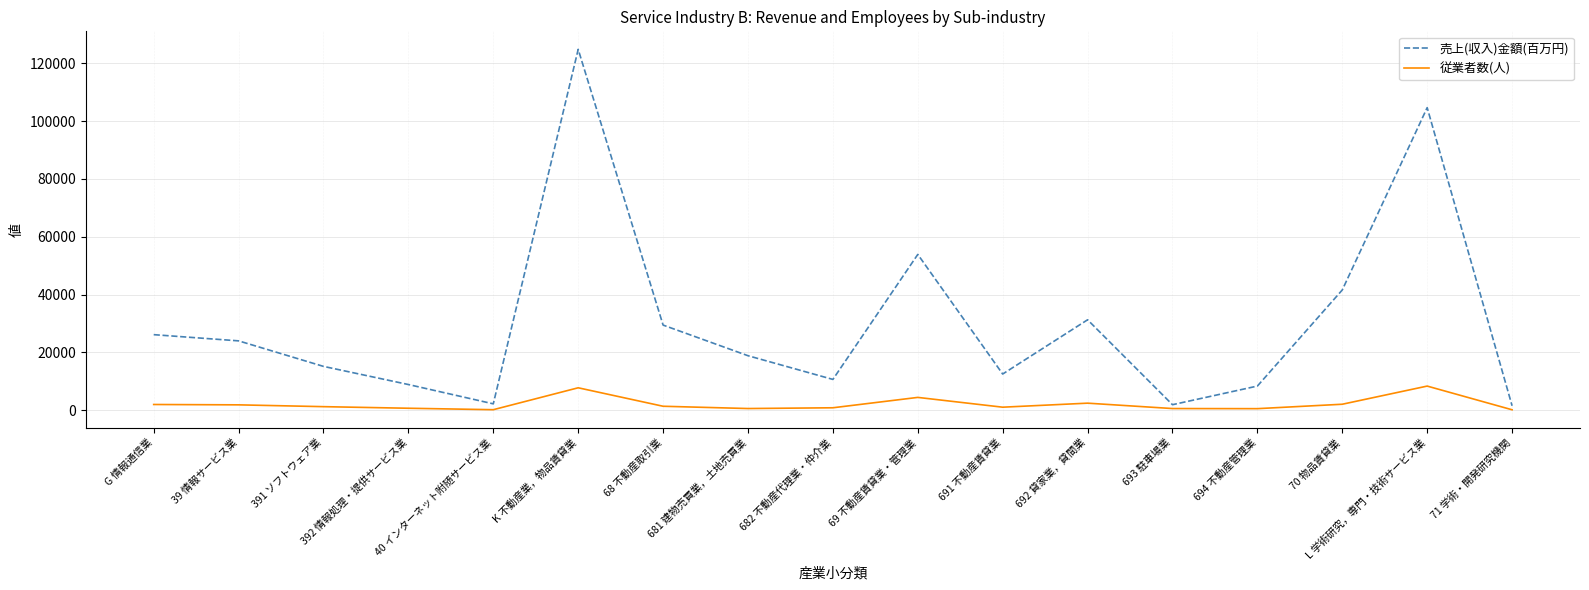

Is it true that 売上(収入)金額(百万円) equals 31247 at 692 貸家業，貸間業?

True